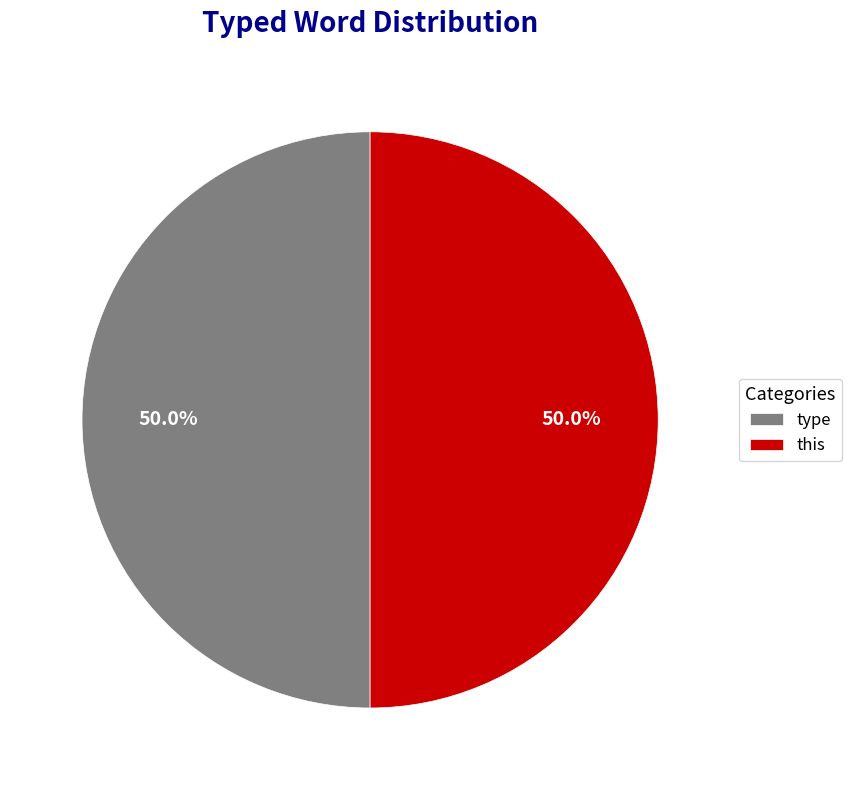

Is the sum of type and this greater than half?

Yes